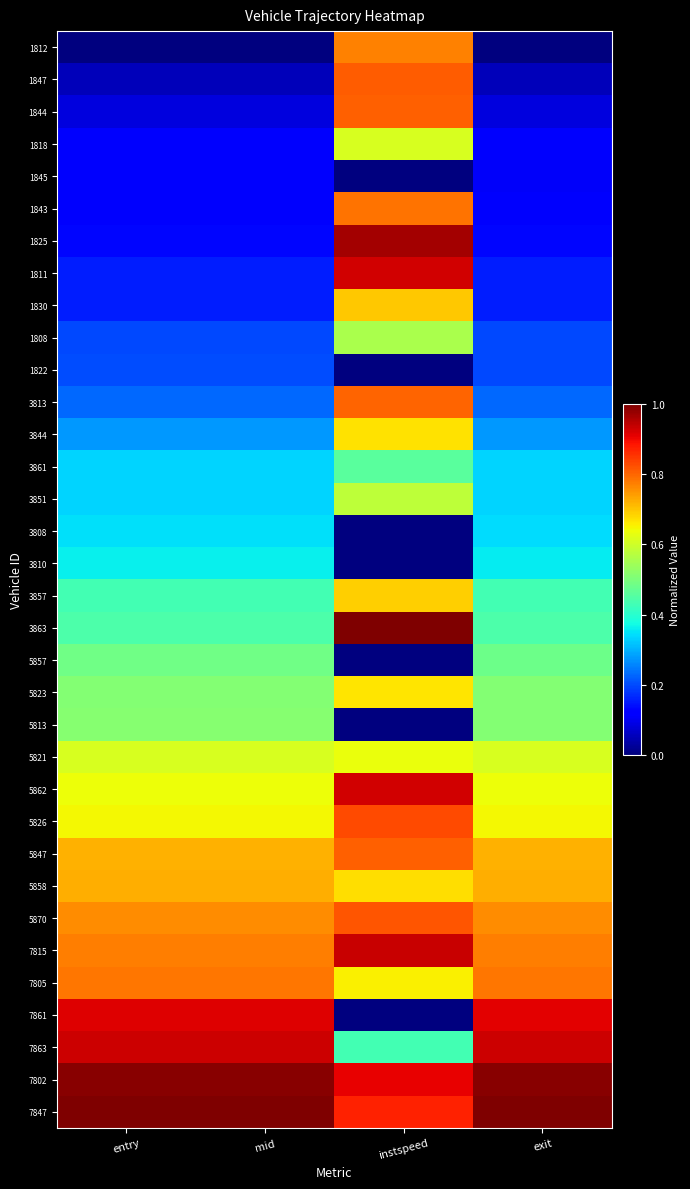

What is the total value across all series at entry?

15.1